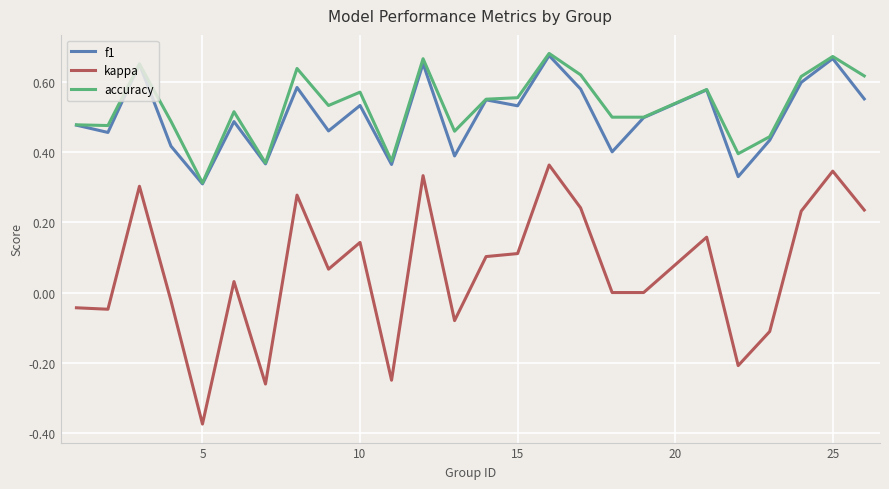

Which series has the widest spread of values?

kappa